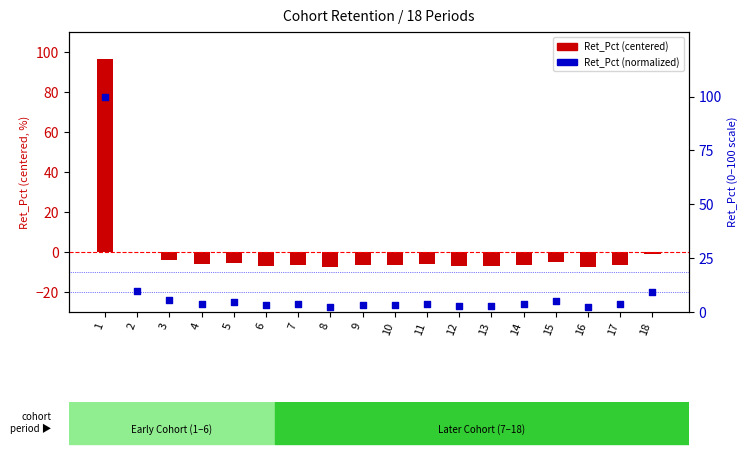

At how many categories does at least one series exceed 1?

18